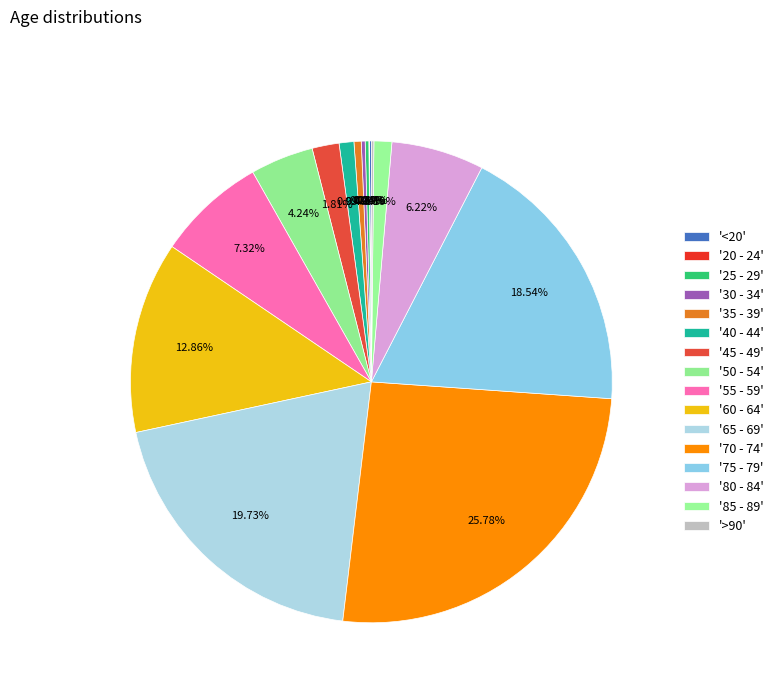

Does any single category account for the majority?

No